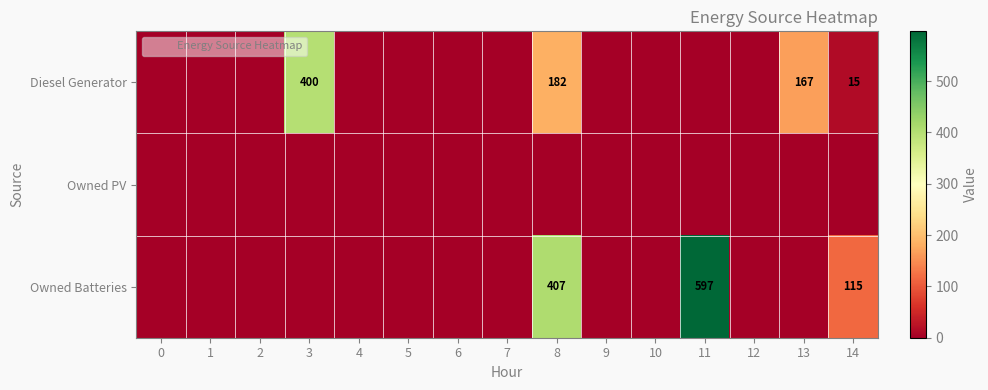

At 4, list the series in order from smallest to largest.

Diesel Generator, Owned PV, Owned Batteries